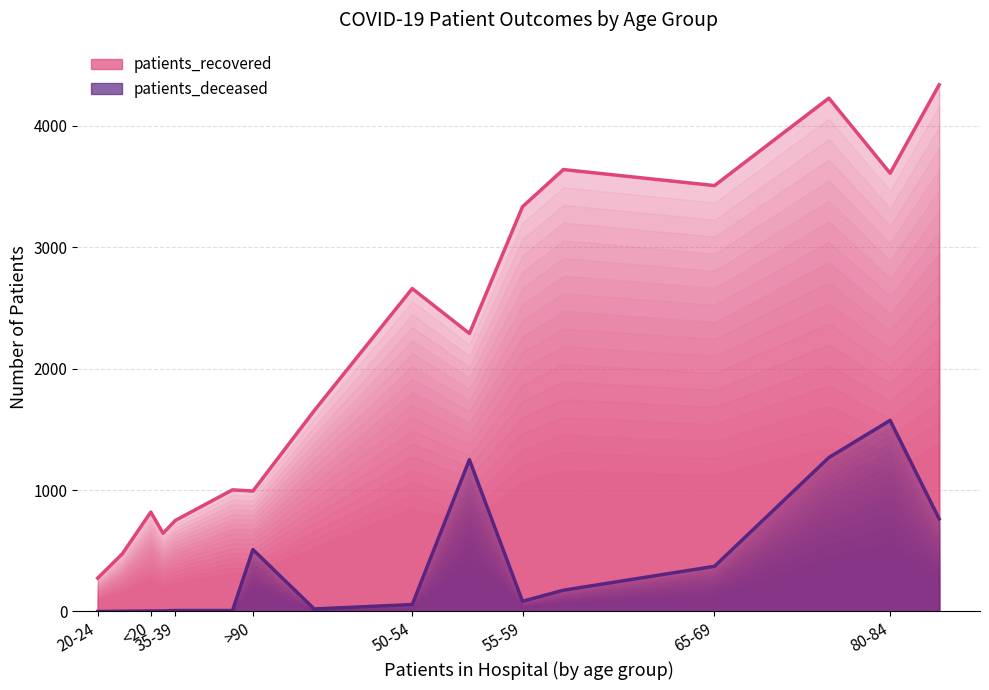

What is the label of the 12th point from the left?

70-74